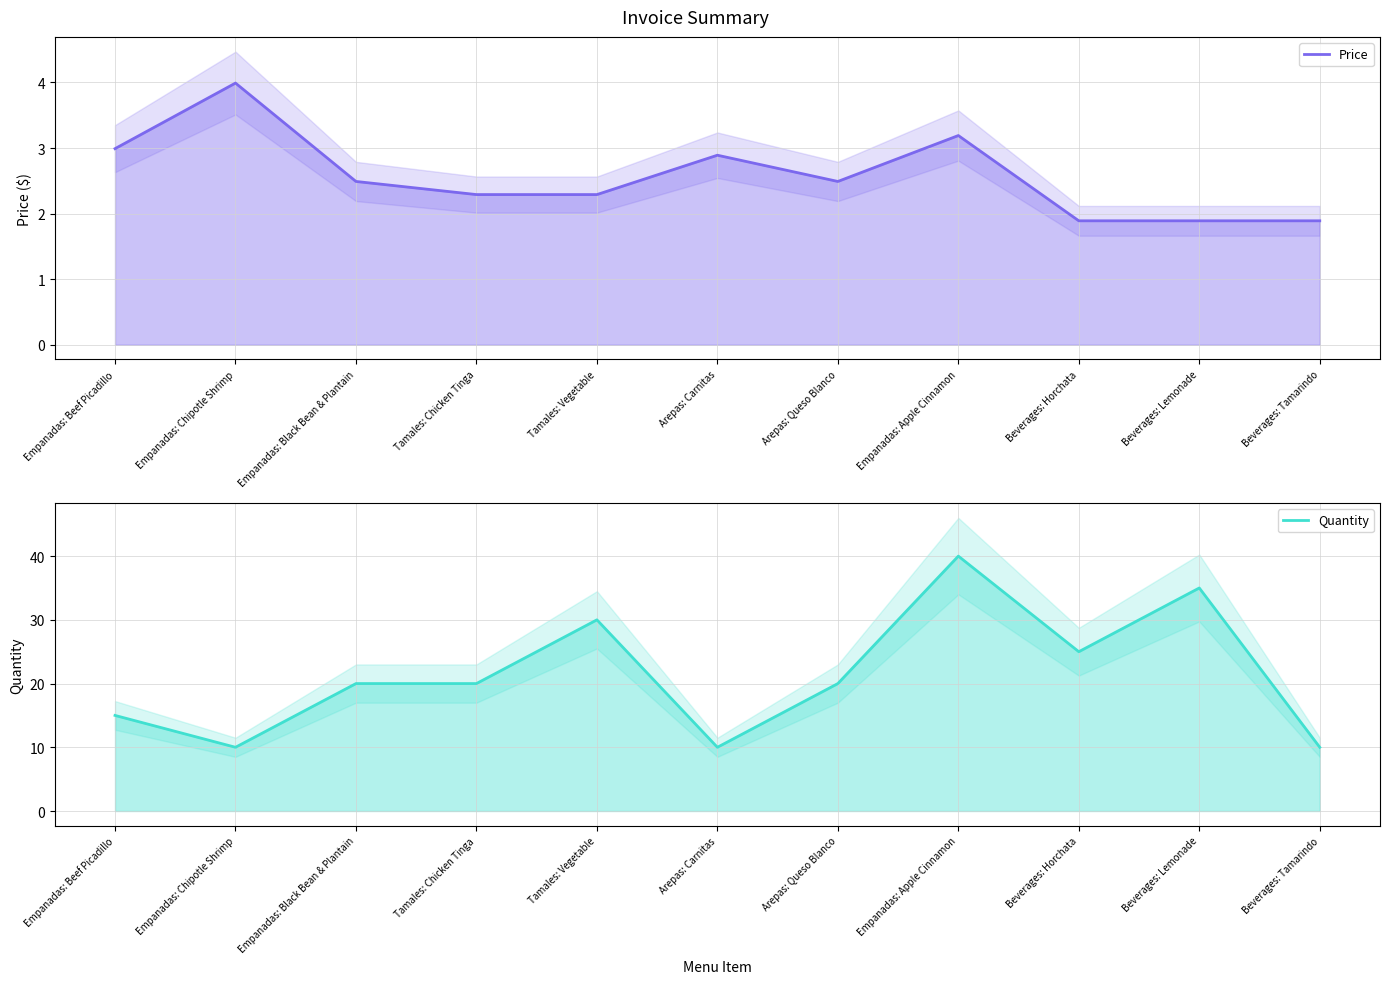

Between Empanadas: Black Bean & Plantain and Arepas: Carnitas, which series saw the biggest shift?

Quantity